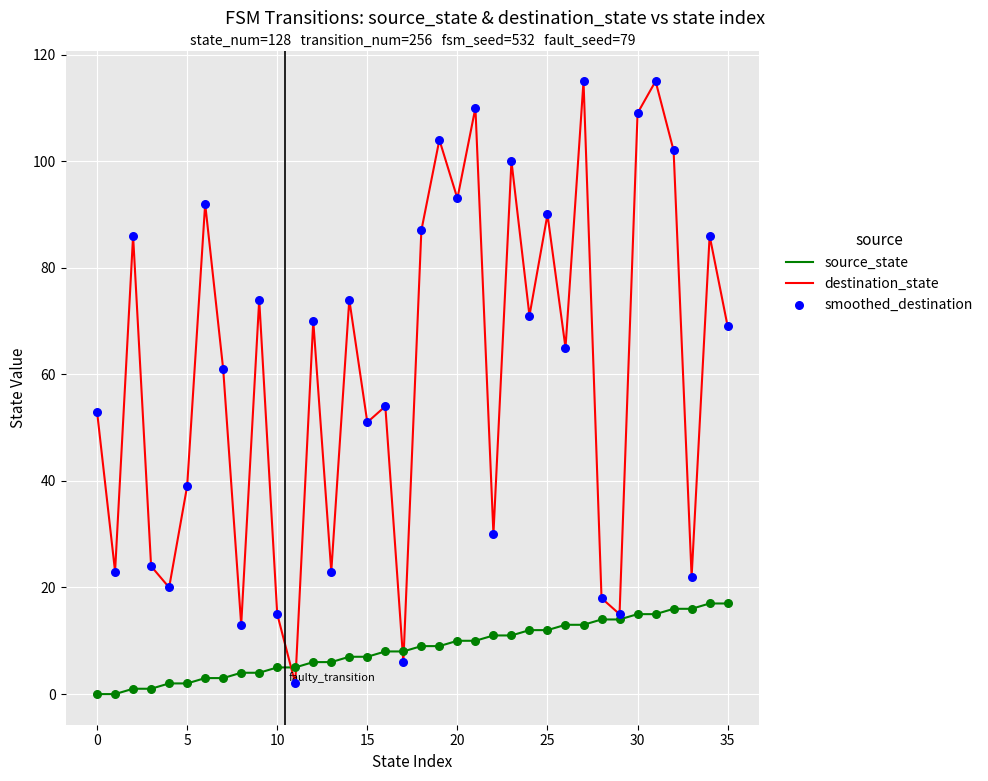

Which series has the largest total across all categories?

destination_state